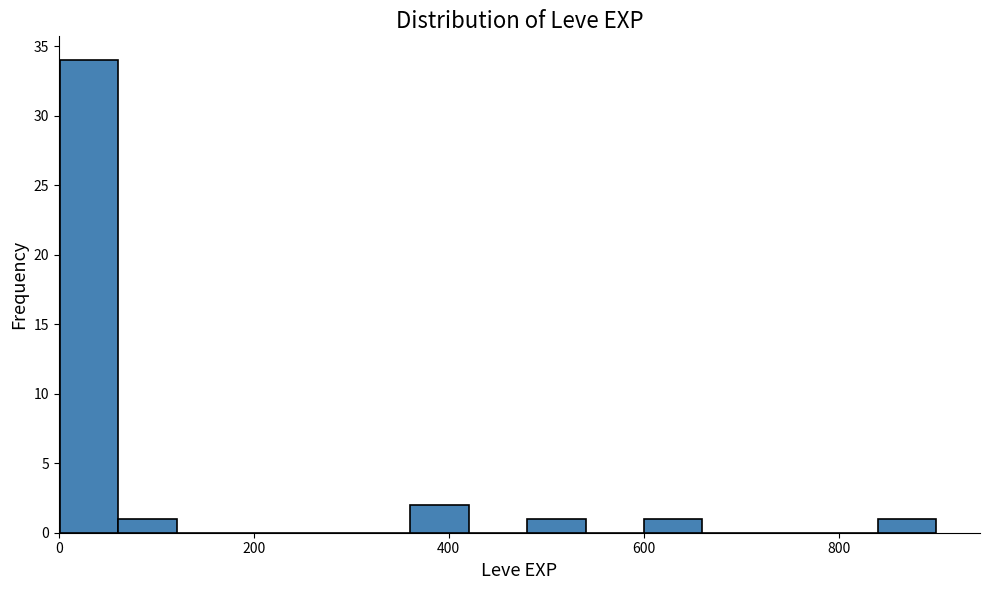

Around what value on the x-axis is the tallest bar? Give the approximate position of its centre, as read against the axis.

40